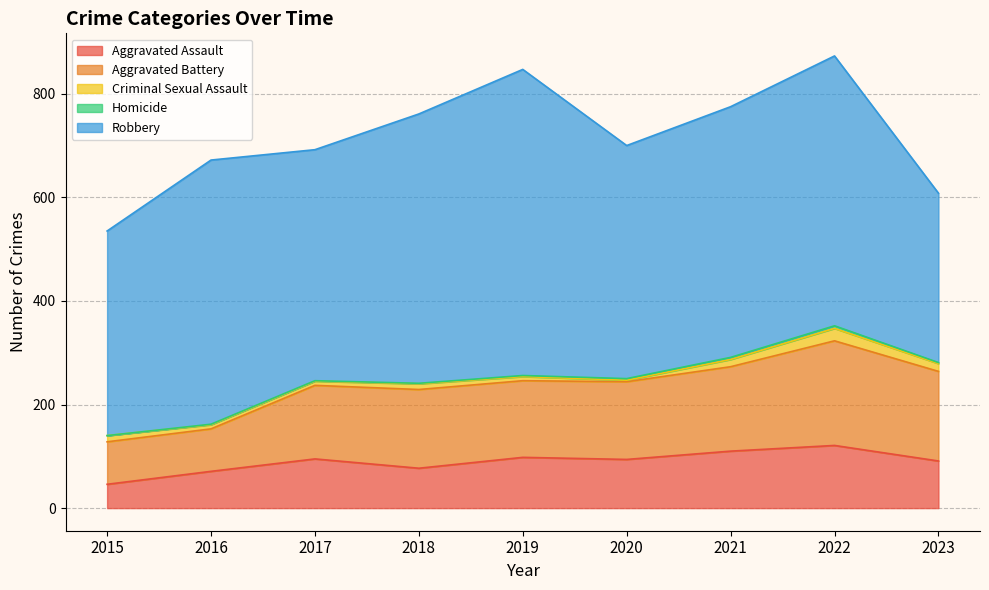

True or false: Aggravated Assault and Aggravated Battery intersect in this chart.

False